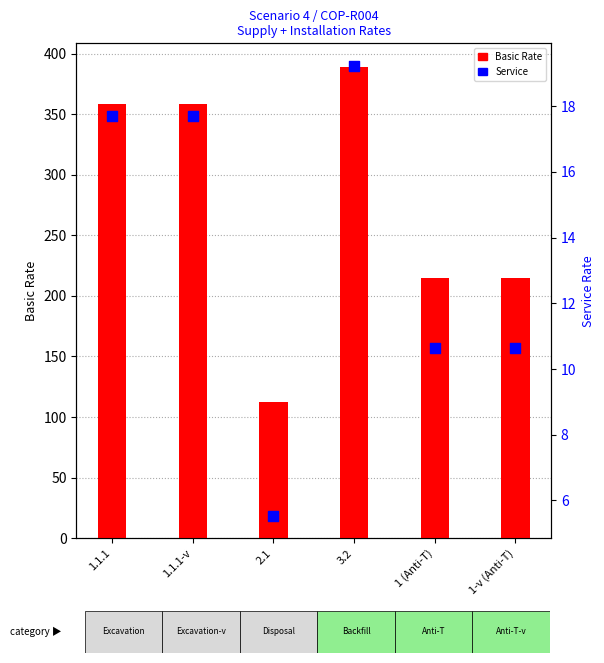

Which series reaches the maximum Y coordinate?

Basic Rate